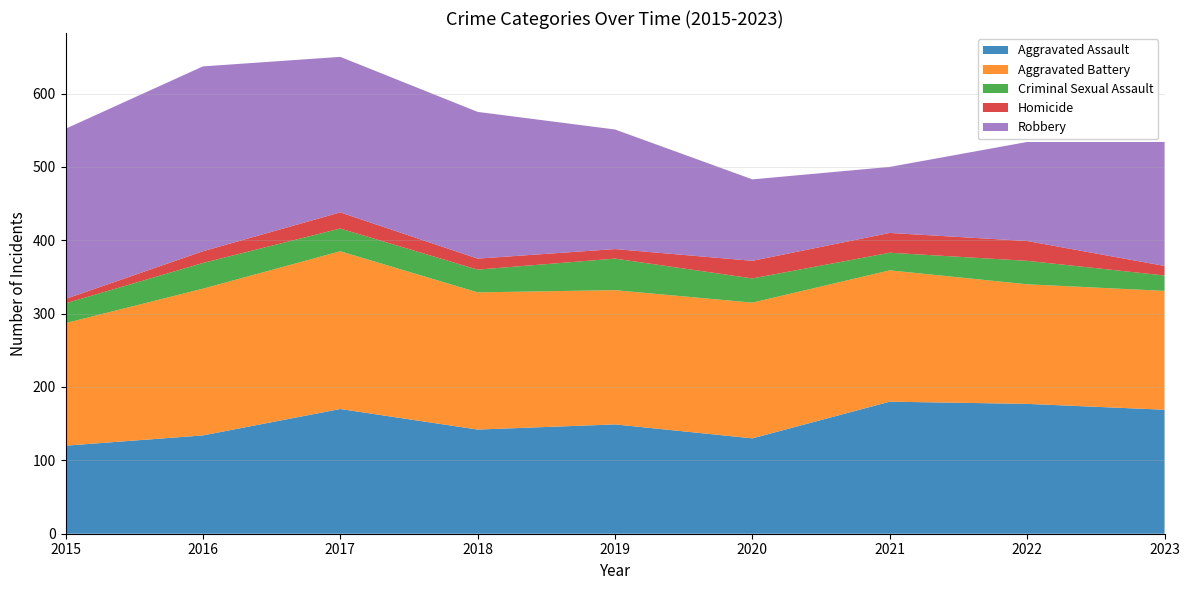

Reading left to right, extract all data points from this chart.

Aggravated Assault: 2015=120	2016=134	2017=170	2018=142	2019=149	2020=130	2021=180	2022=177	2023=169
Aggravated Battery: 2015=167	2016=200	2017=215	2018=187	2019=183	2020=185	2021=179	2022=163	2023=162
Criminal Sexual Assault: 2015=27	2016=35	2017=31	2018=31	2019=43	2020=33	2021=24	2022=32	2023=21
Homicide: 2015=6	2016=16	2017=22	2018=15	2019=13	2020=24	2021=27	2022=27	2023=13
Robbery: 2015=232	2016=252	2017=212	2018=200	2019=163	2020=111	2021=90	2022=135	2023=169